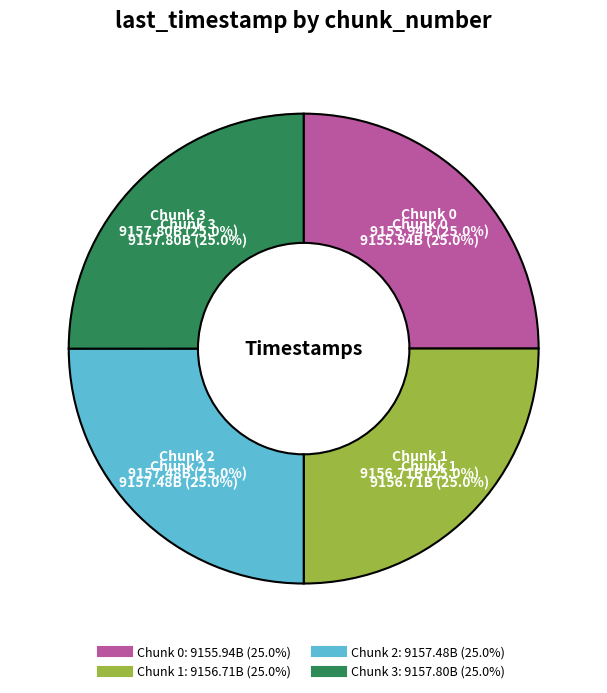

What percentage do 3 and 0 together represent?

50.0%